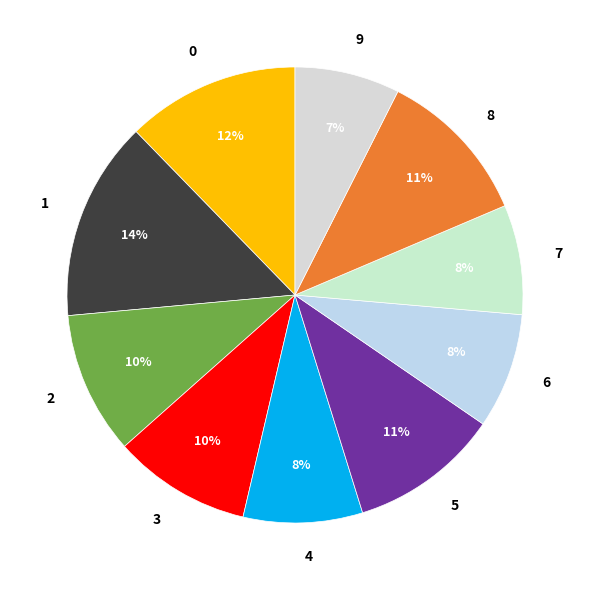

What percentage is the 8 slice, to the nearest percent?

11%